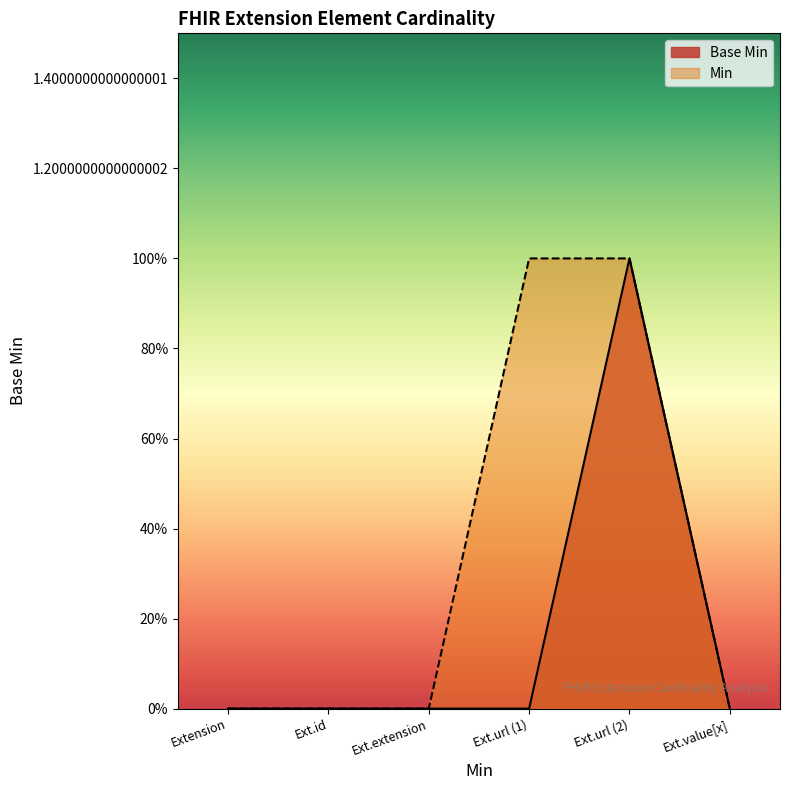

What is the sum of all values?

1